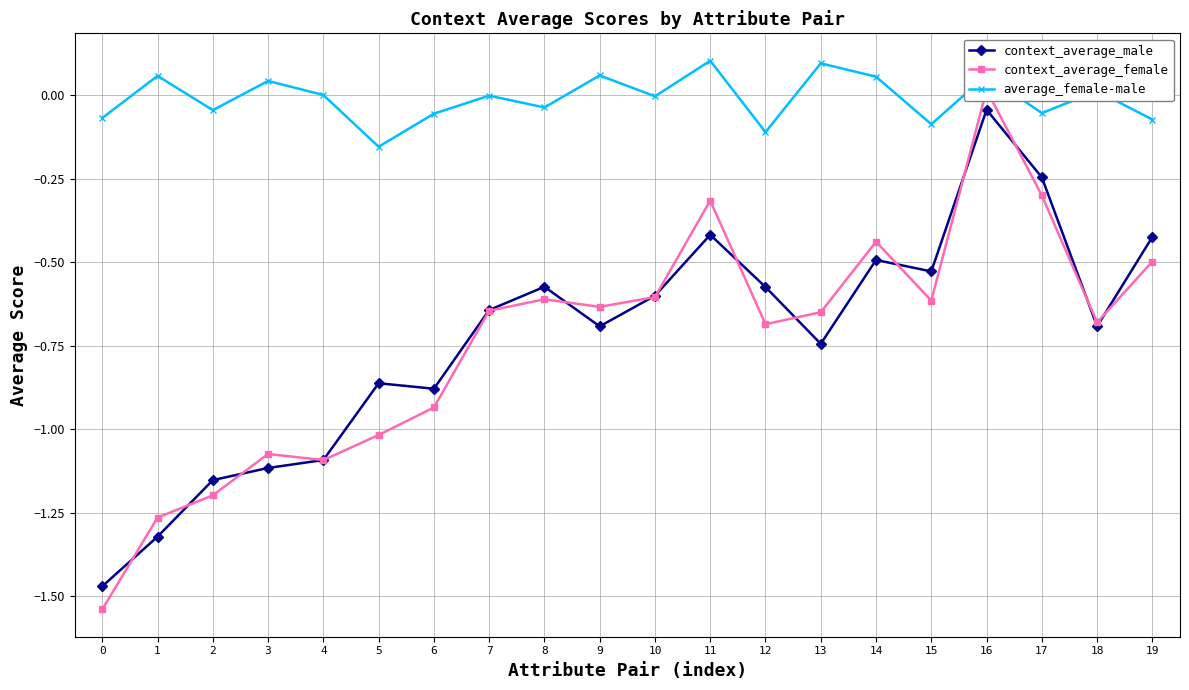

Which series has the largest total across all categories?

average_female-male